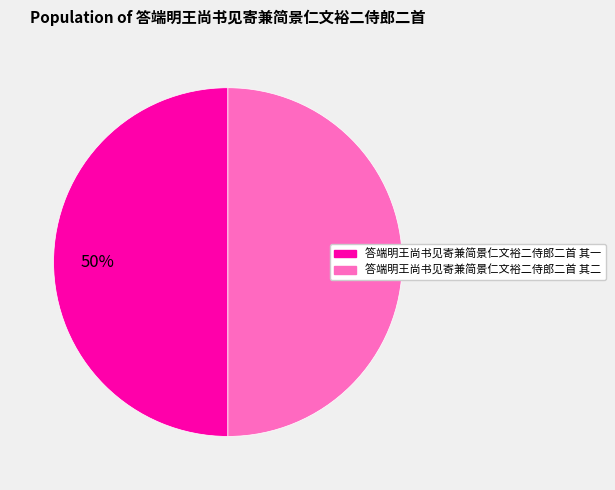

True or false: 答端明王尚书见寄兼简景仁文裕二侍郎二首 其一 accounts for 50% of the total.

True